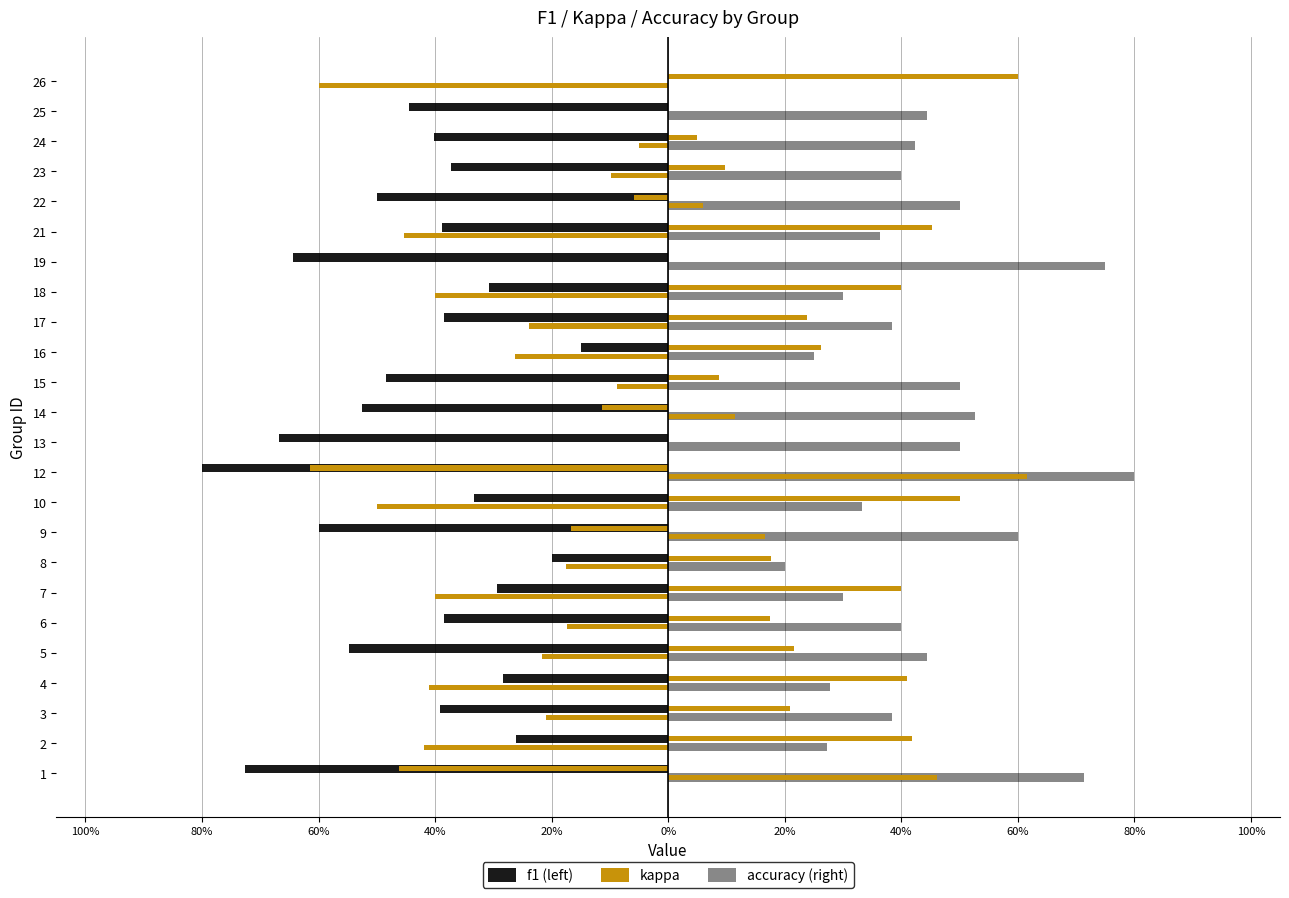

What is the label of the 2nd bar from the right?

22